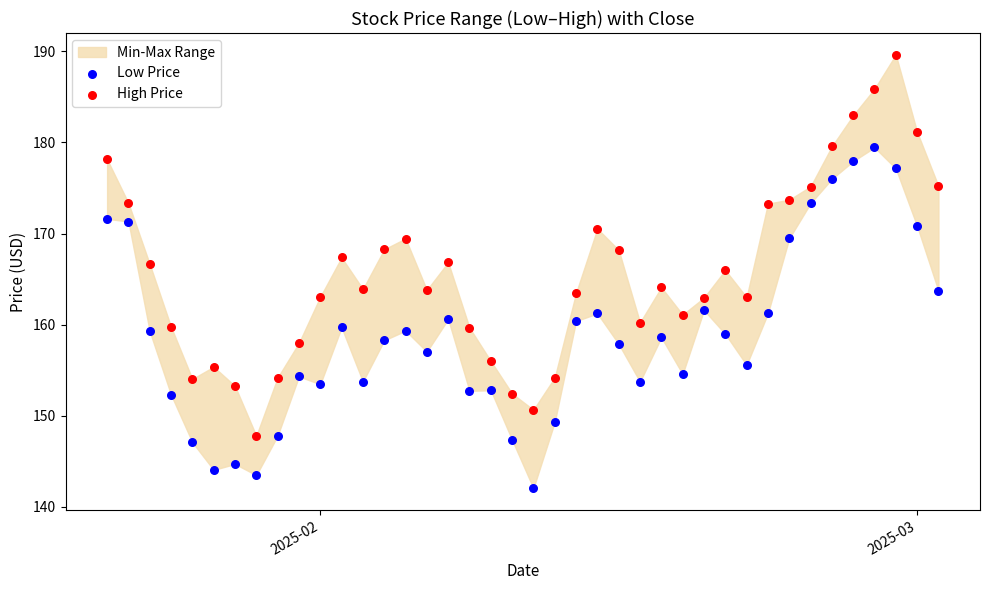

Across all data points, what is the range of Y values (max minus min)?

47.6